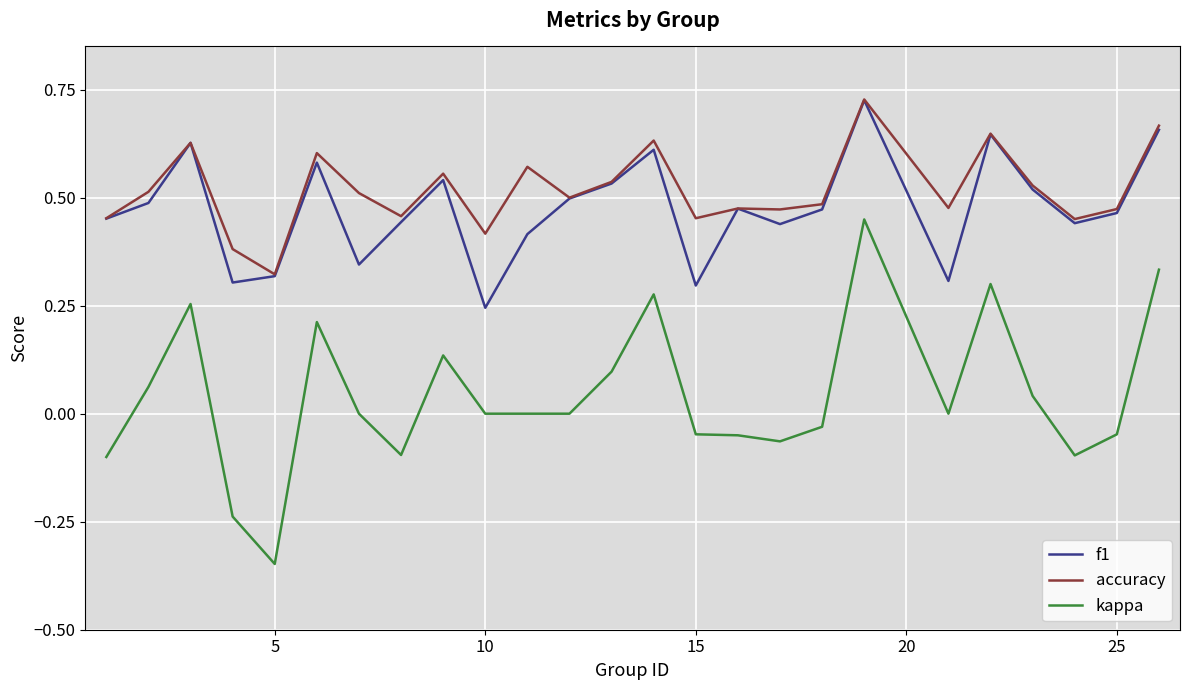

True or false: kappa and accuracy cross at least once.

False